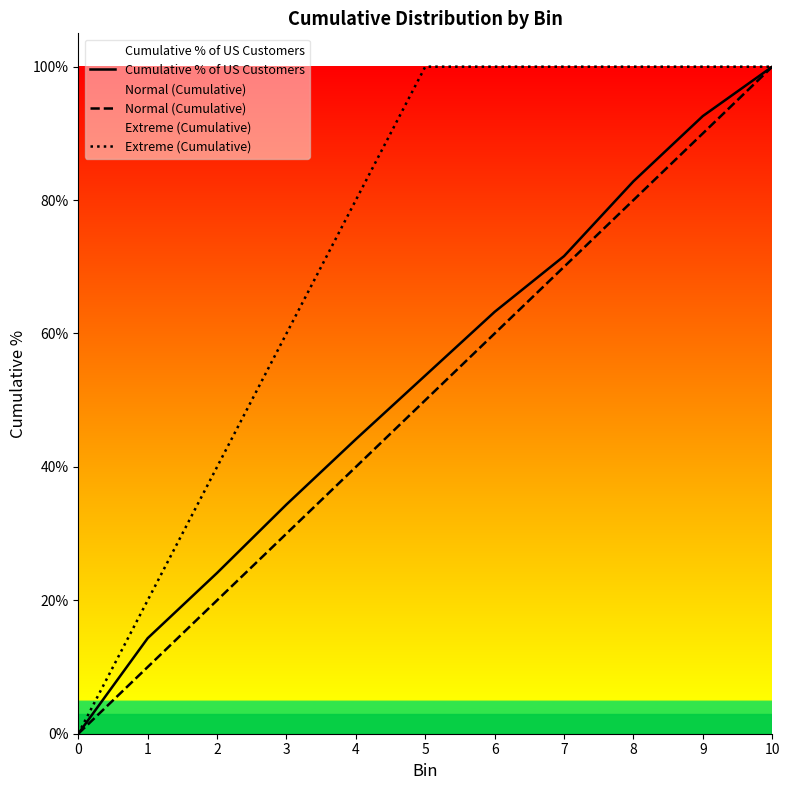

The Normal (Cumulative) series shows 0.1 at 2. True or false?

False